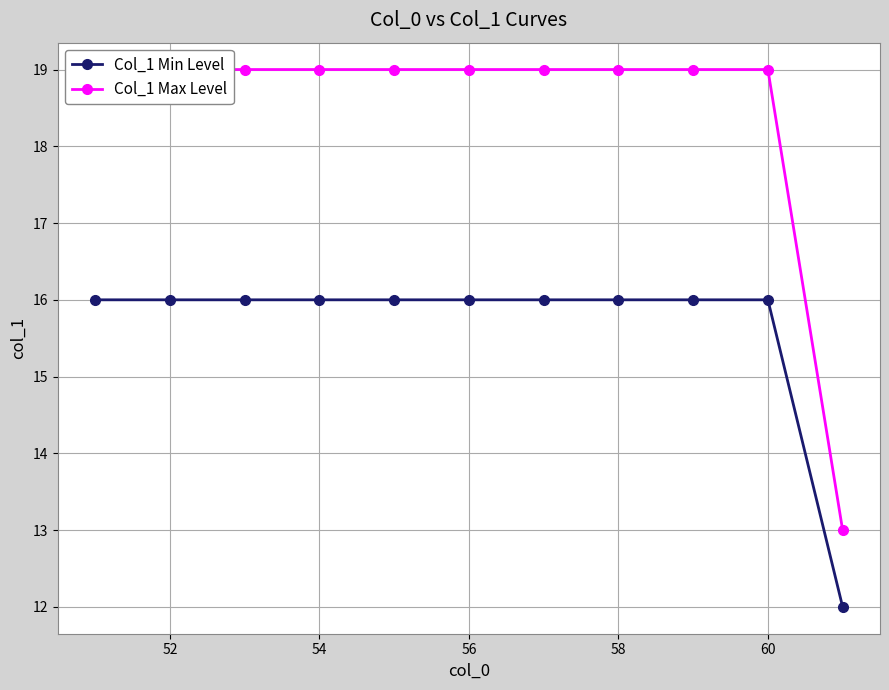

What is the lowest value of the Col_1 Max Level series?

13